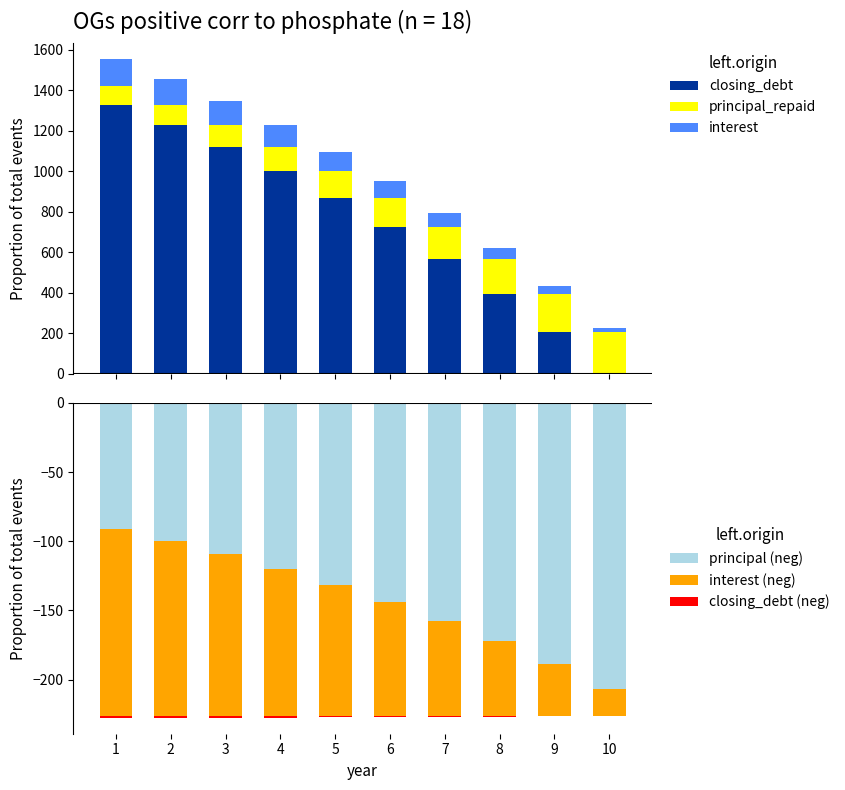

At how many categories does at least one series exceed -147?

10